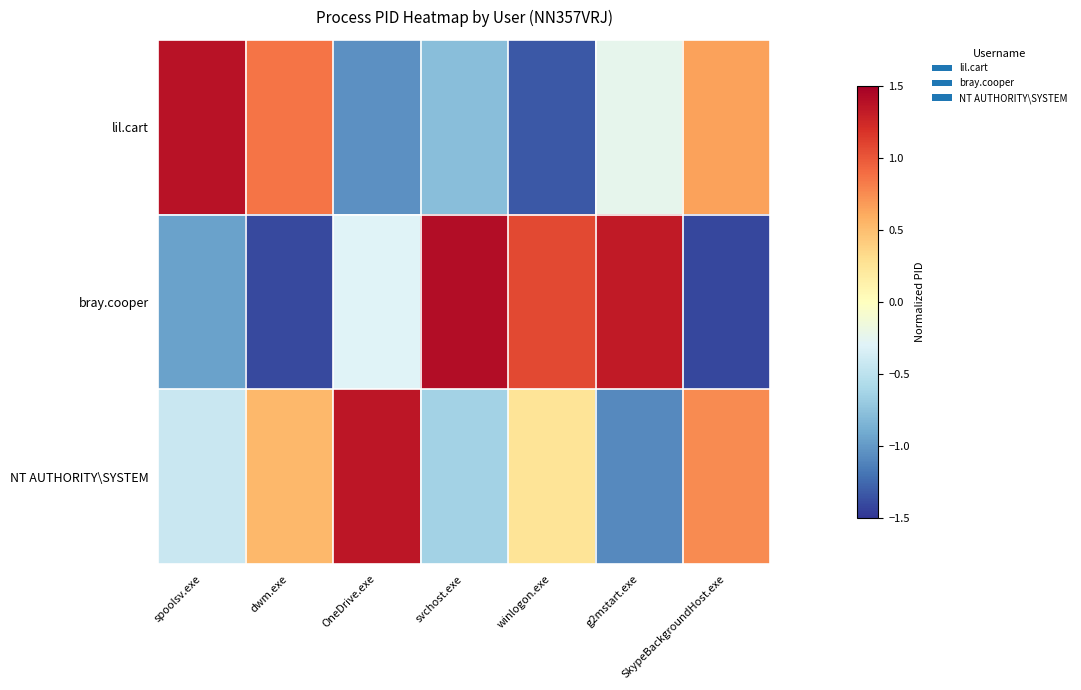

Which series changed the most between dwm.exe and svchost.exe?

bray.cooper